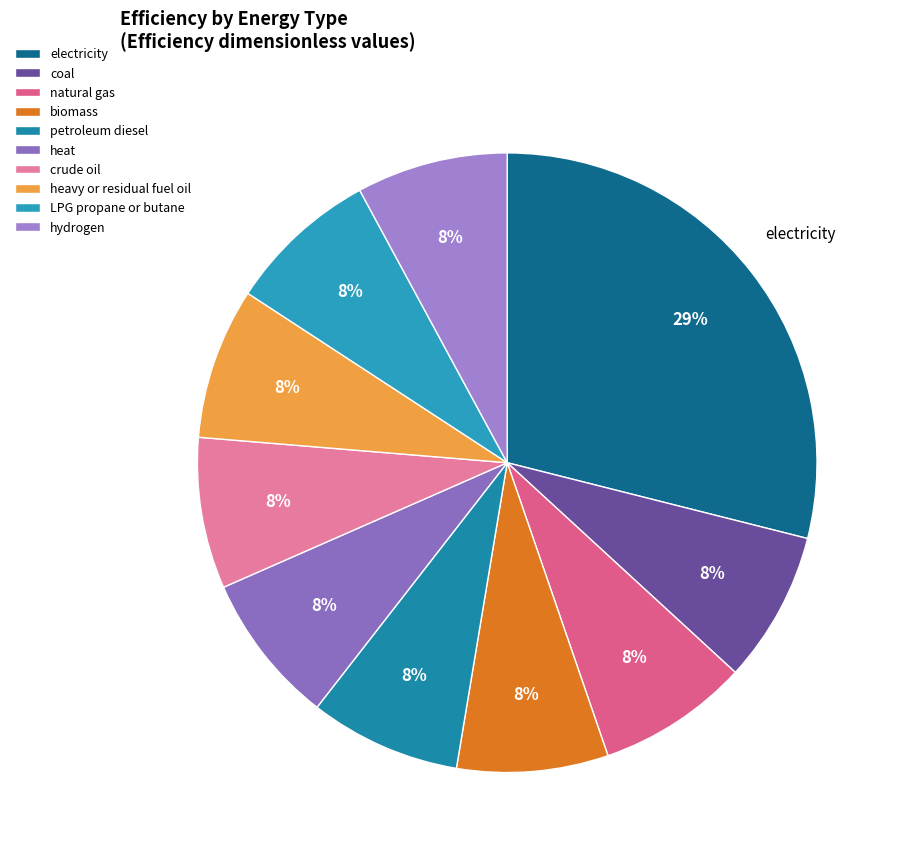

Is it true that petroleum diesel is 18% of the pie?

False